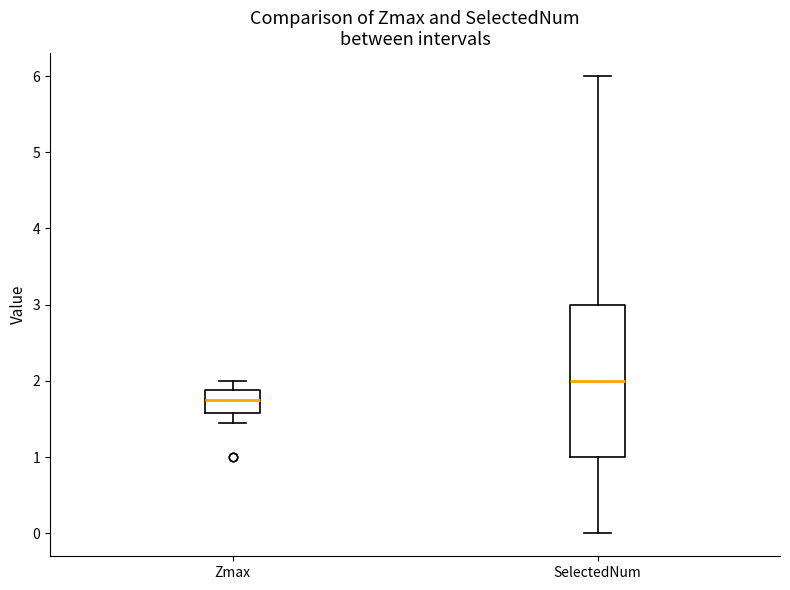

Reading left to right, read every box against the y-axis: the position of its median line, the range the box covers, and the ends of its whiskers. The values are not printed on the chart, so give them approximately, as read against the axis.

Zmax: median 1.8, box 1.6 to 1.9, whiskers 1.5 to 2.0
SelectedNum: median 2.0, box 1.0 to 3.0, whiskers 0.0 to 6.0